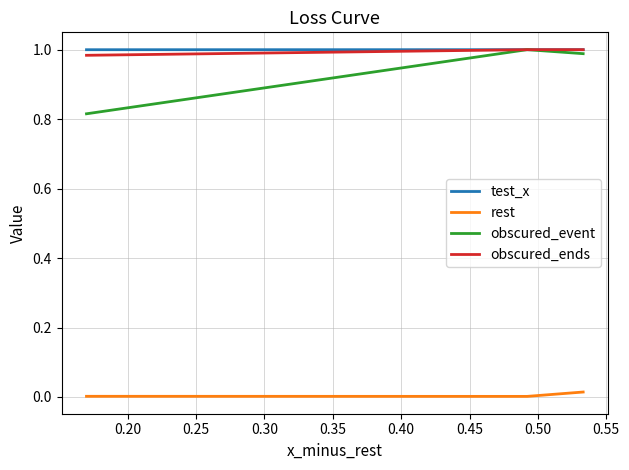

Which series has the largest range (max minus min)?

obscured_event